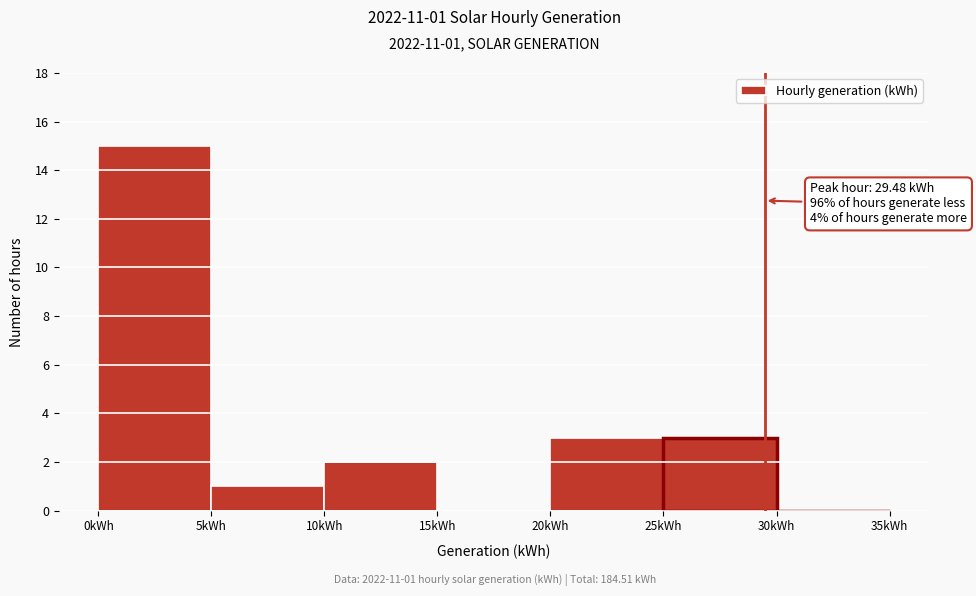

Over which range of the x-axis is the bar tallest?

0 to 5